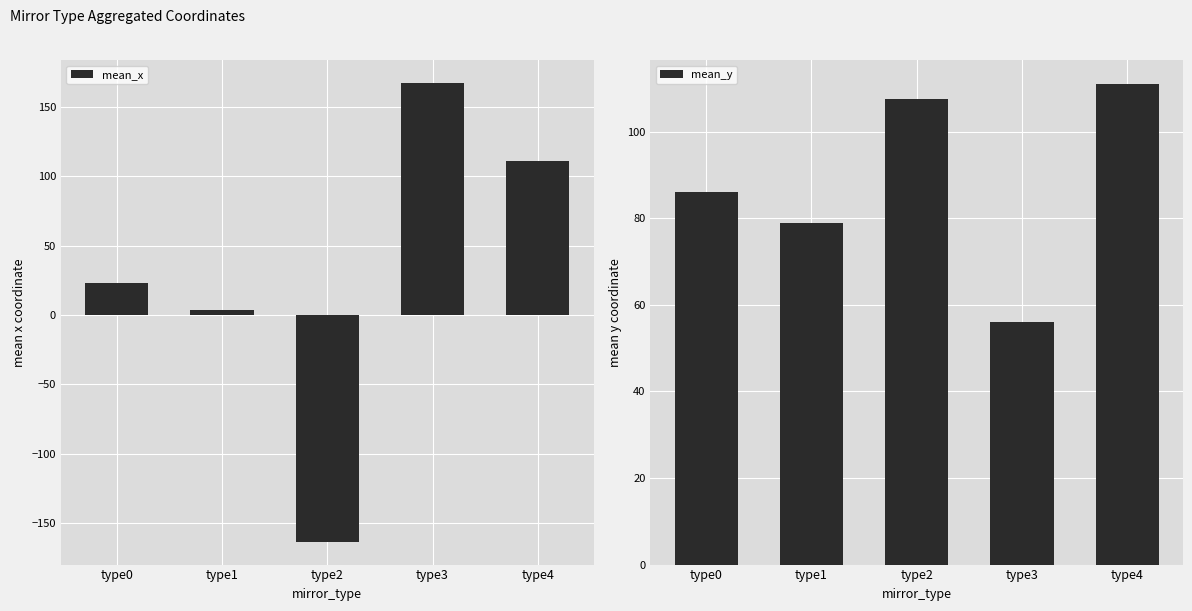

List the labels in order of mean_x value, smallest first.

type2, type1, type0, type4, type3